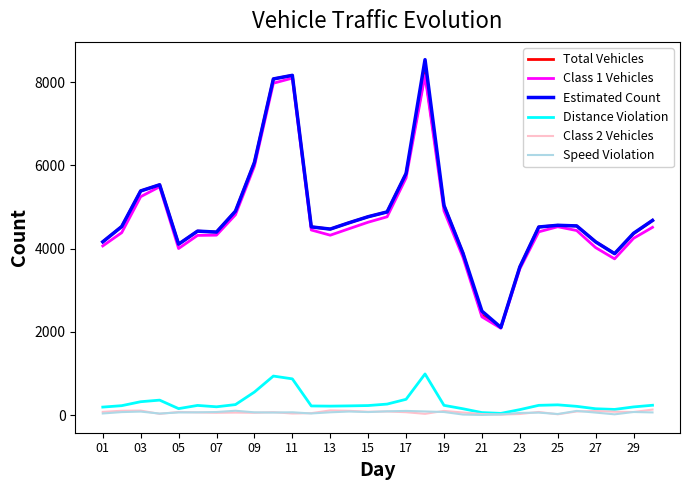

True or false: Class 2 Vehicles has more than 1 interior local peaks.

True